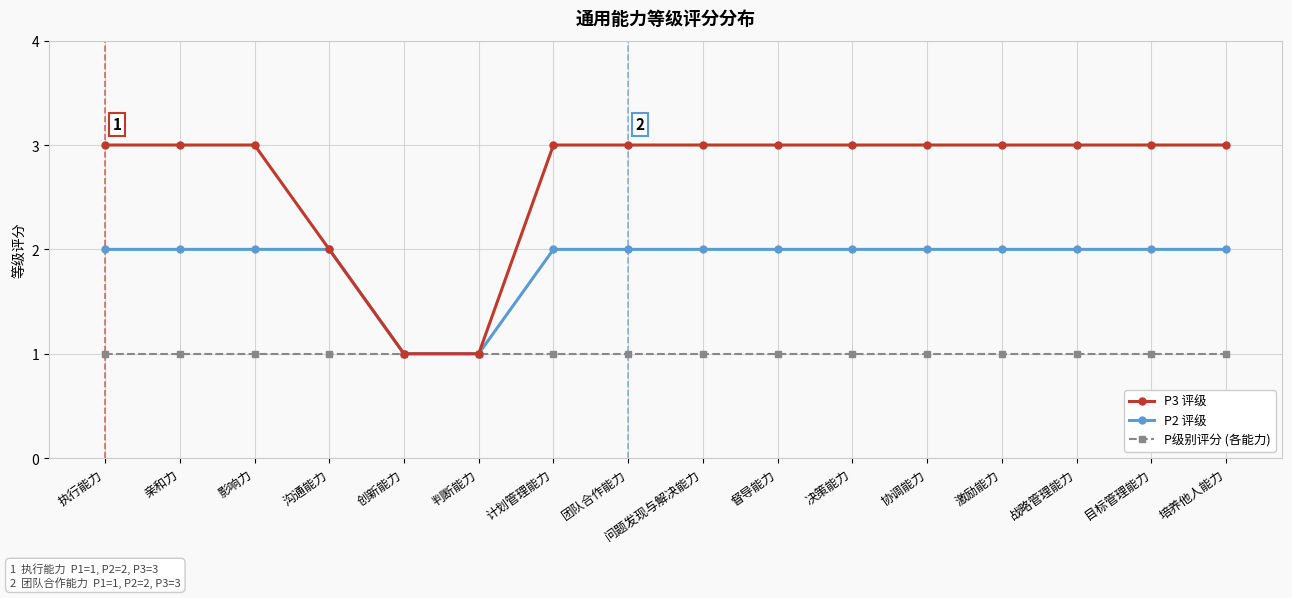

How many distinct data groups are displayed?

3